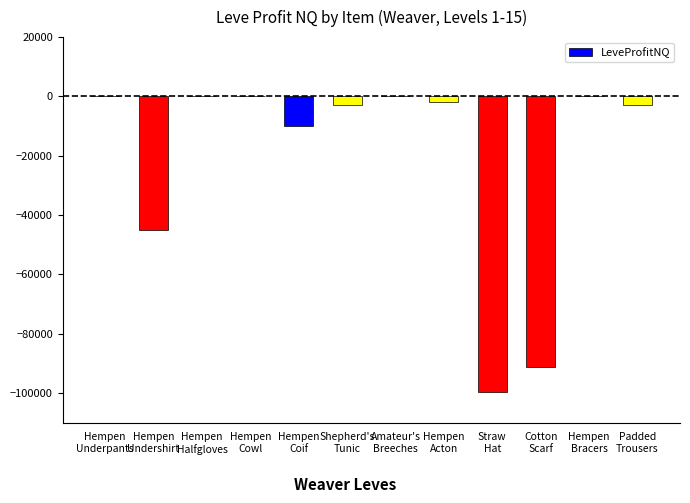

What is the sum of all values?

-253615